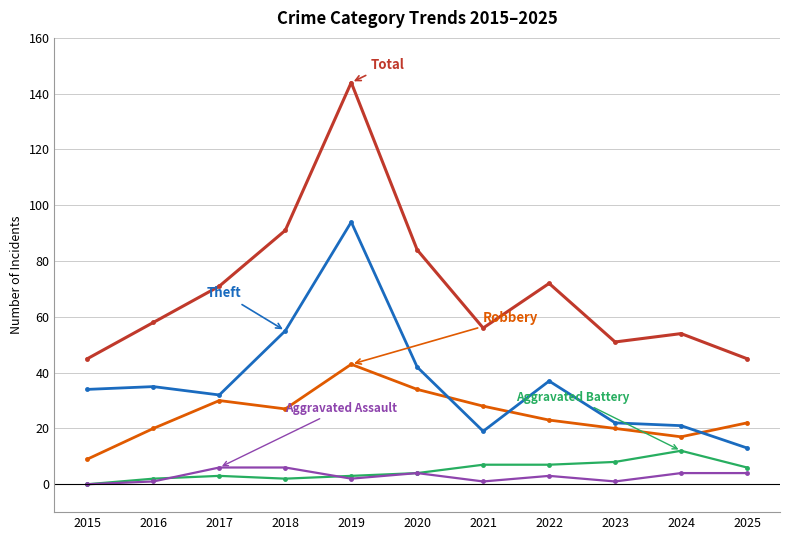

What is the difference between the highest and lowest values at 2020?

80